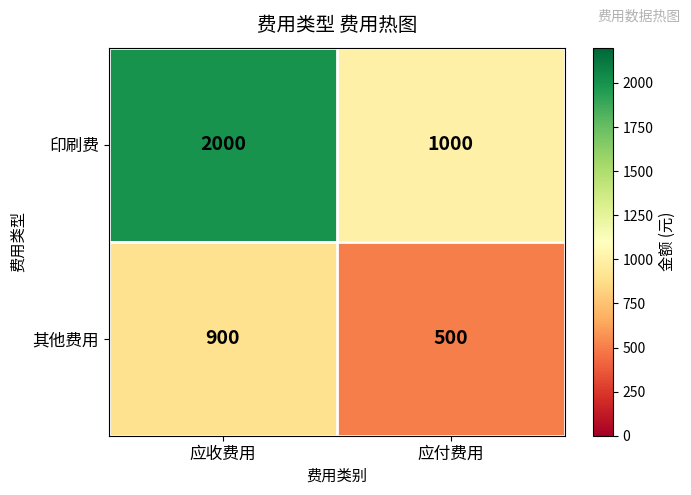

How many distinct data groups are displayed?

2